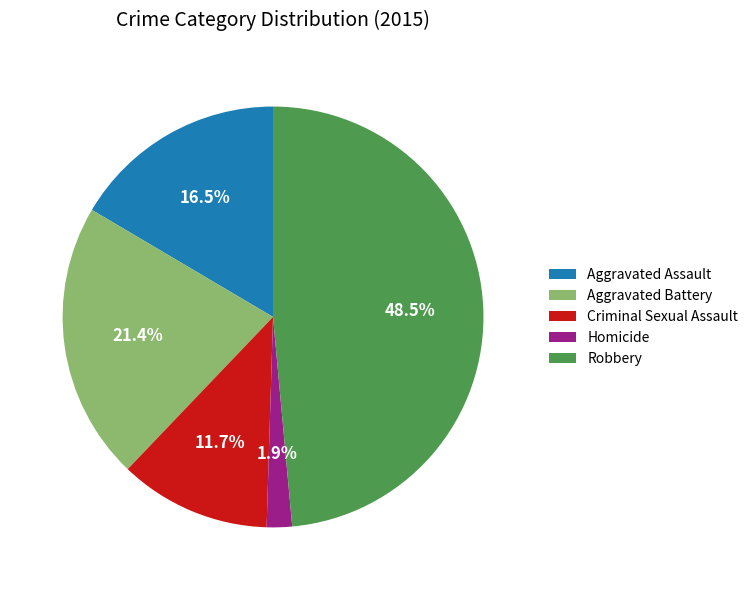

What percentage is the Criminal Sexual Assault slice, to the nearest percent?

12%